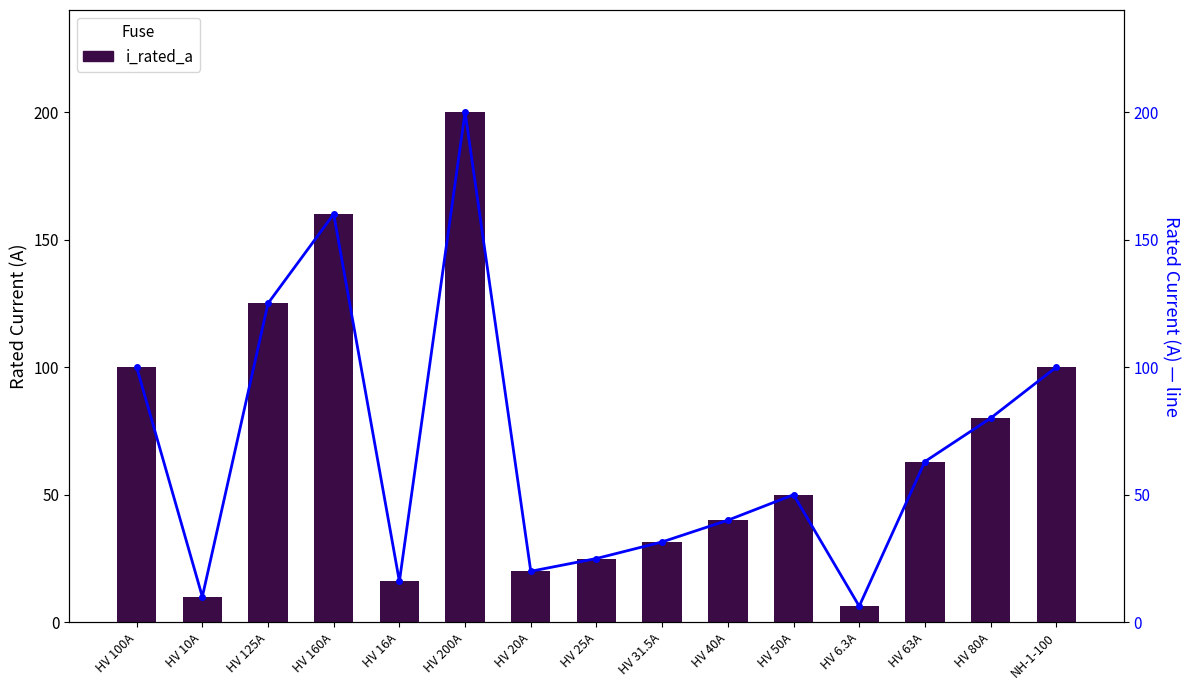

At HV 31.5A, list the series in order from smallest to largest.

i_rated_a, i_rated_a (line)